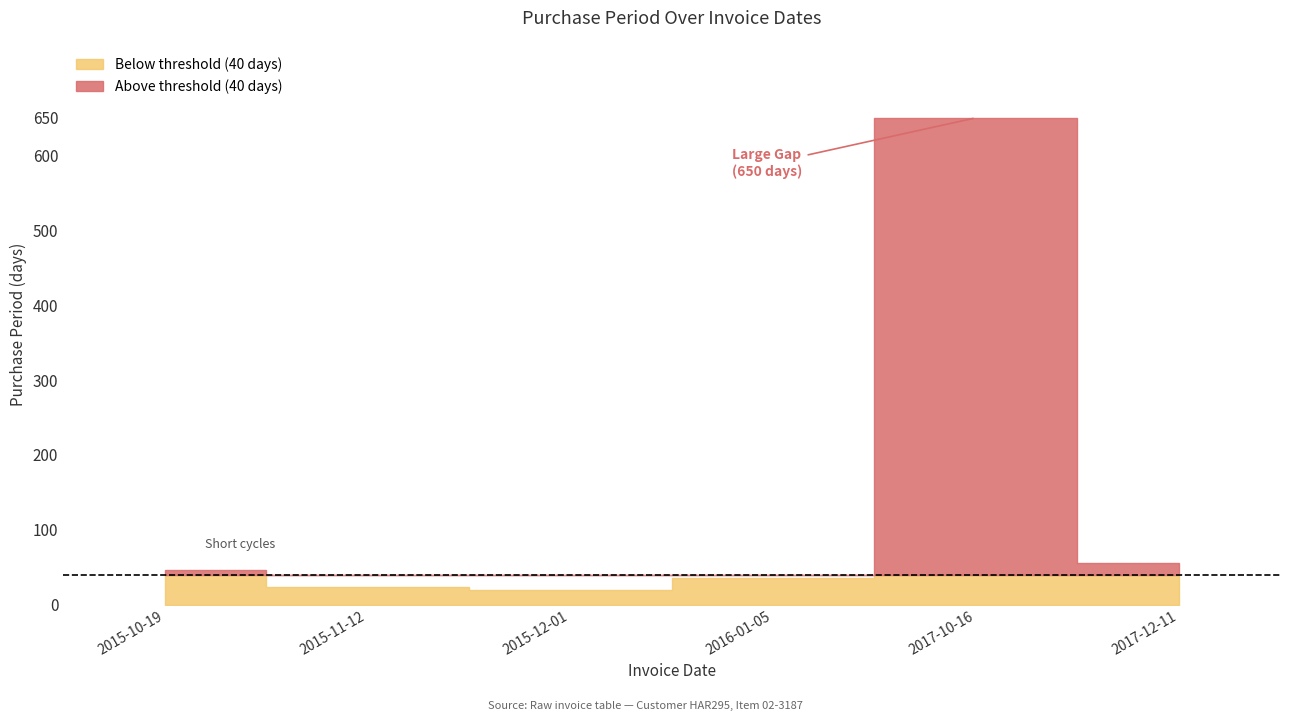

Reading right to left, what are all the values shown in this chart?

56	650	35	19	24	46